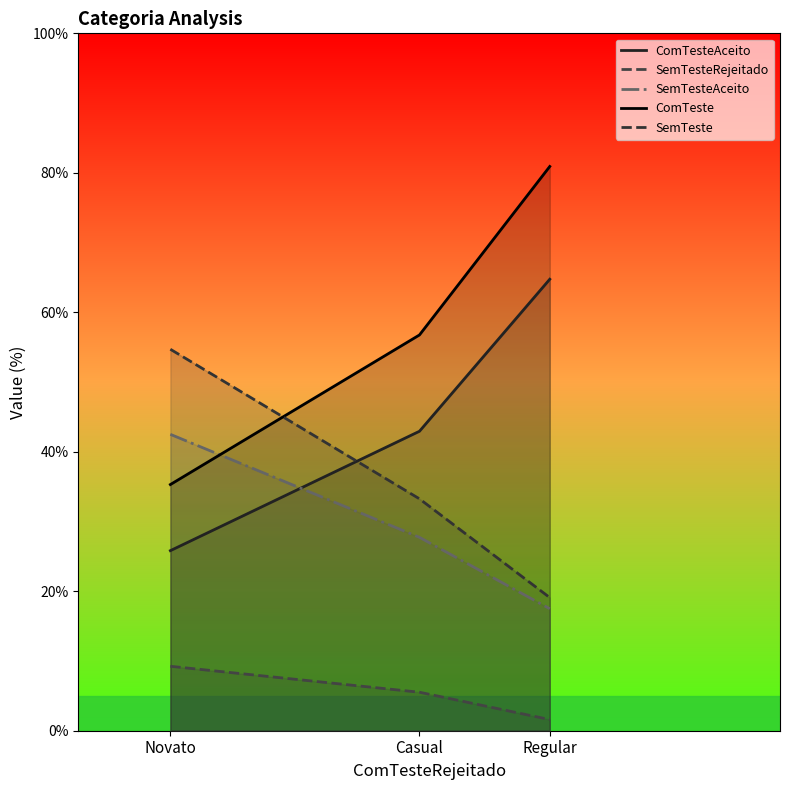

List the series in order of their peak value, lowest first.

SemTesteRejeitado, SemTesteAceito, SemTeste, ComTesteAceito, ComTeste